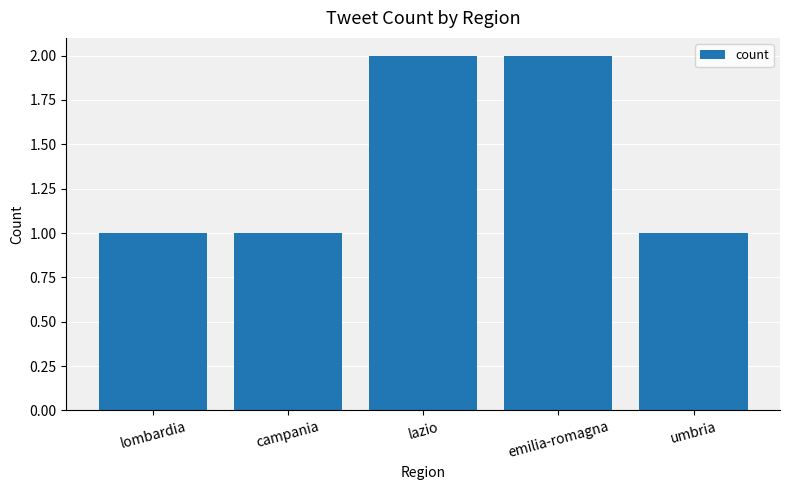

The chart shows a value of 2 at lazio. True or false?

True